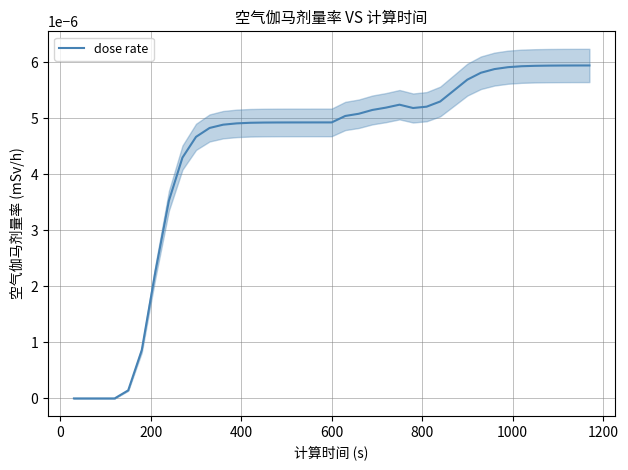

How many lines are shown in the chart?

1